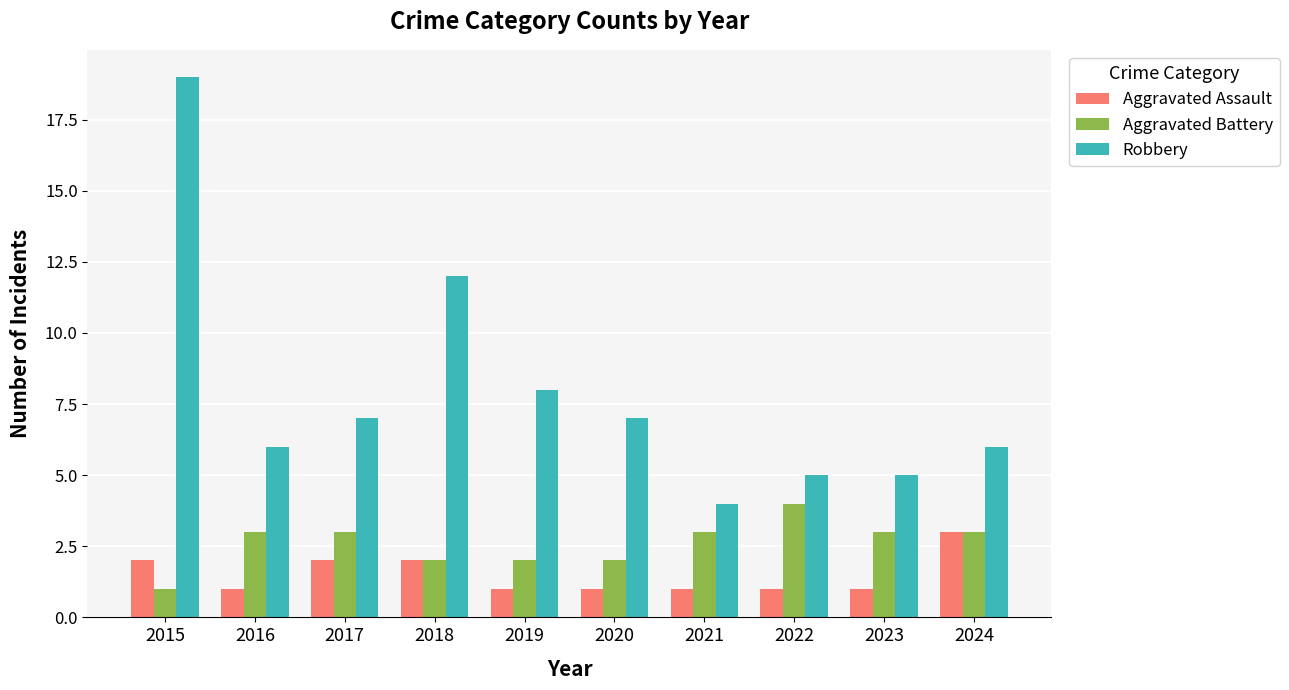

True or false: Robbery has a value of 5 at 2015.

False